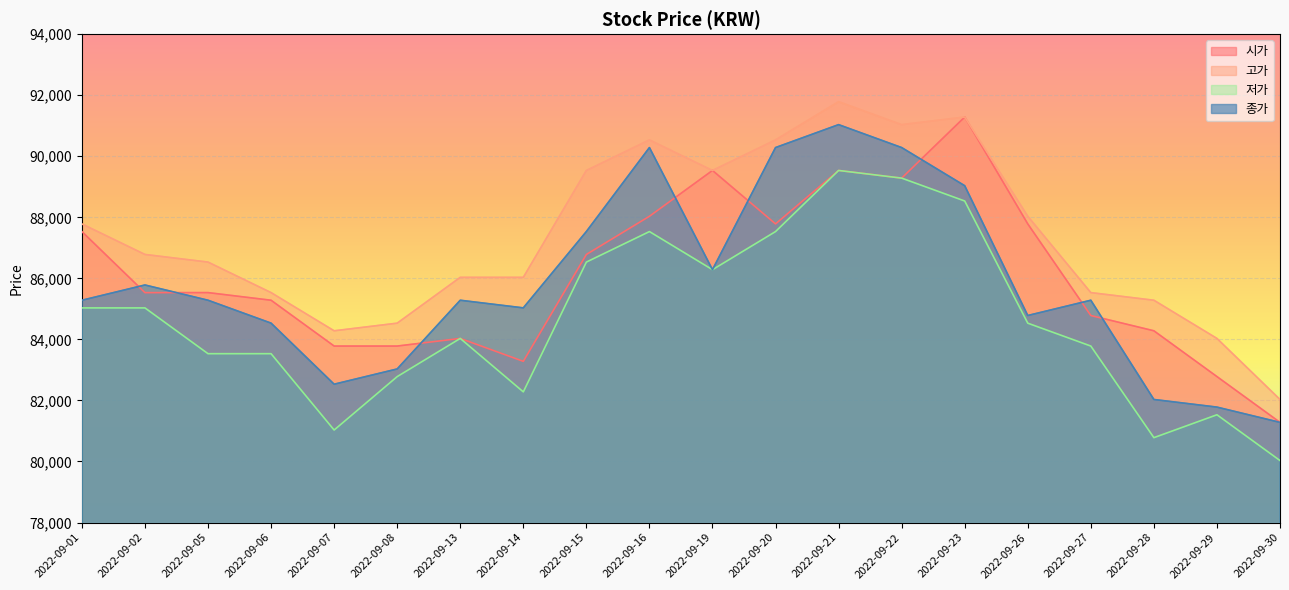

True or false: 저가 and 종가 cross at least once.

False